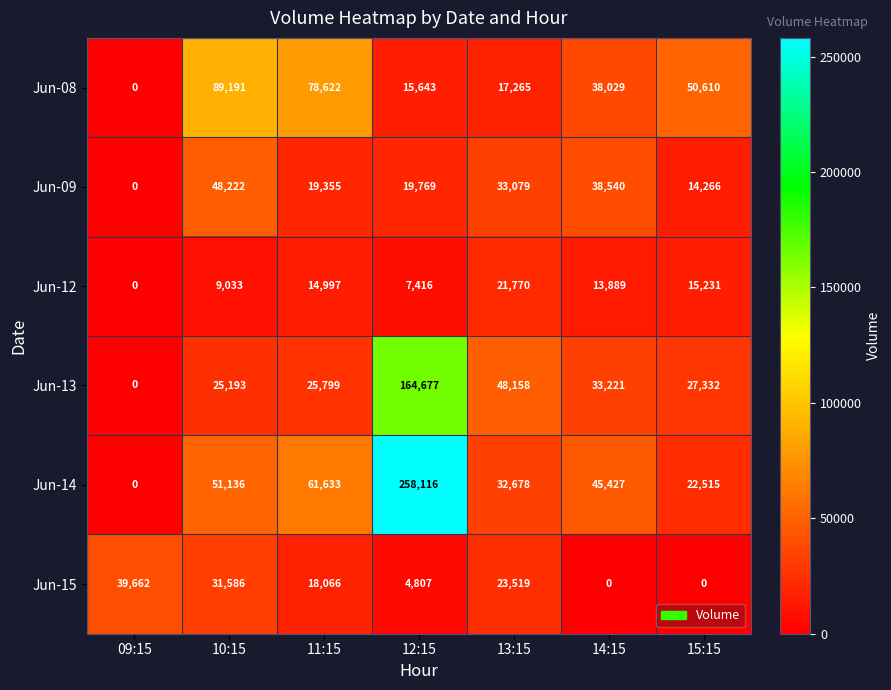

At how many categories does at least one series exceed 208575?

1